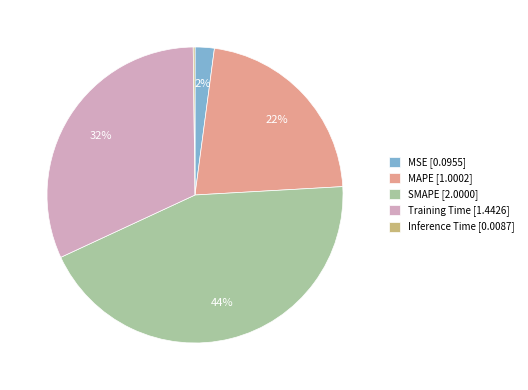

Which slice is the largest?

SMAPE